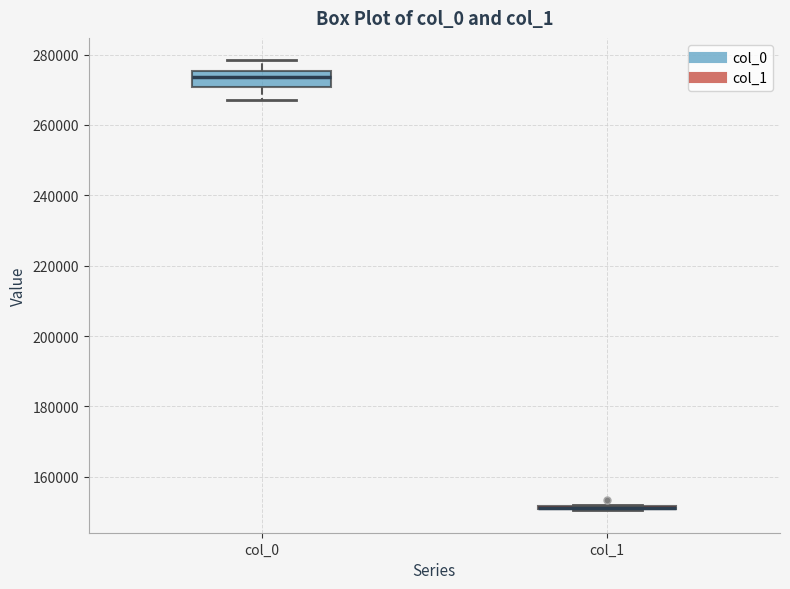

Where is the upper edge of the box for col_1 on the y-axis? The values are not printed on the chart, so give them approximately, as read against the axis.

152000